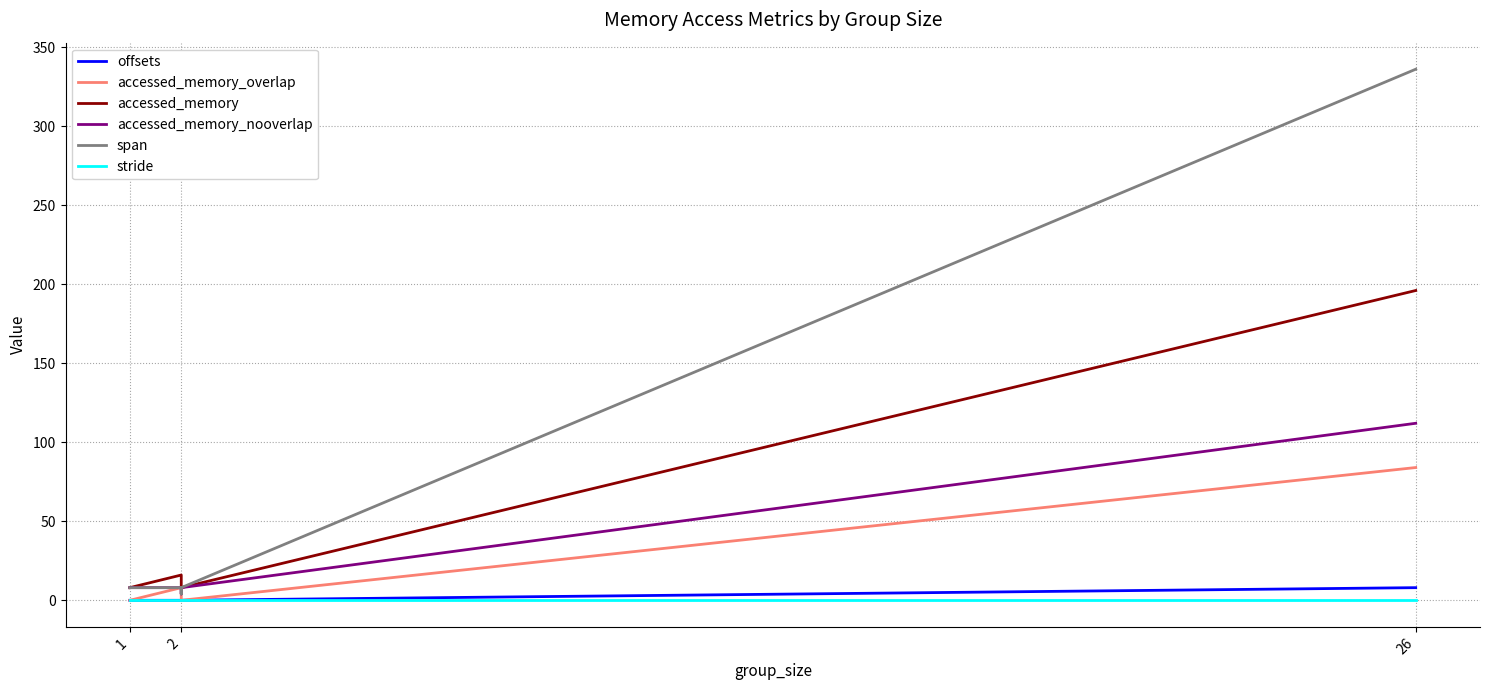

What is the difference between the accessed_memory_overlap values at 4 and 5?

4